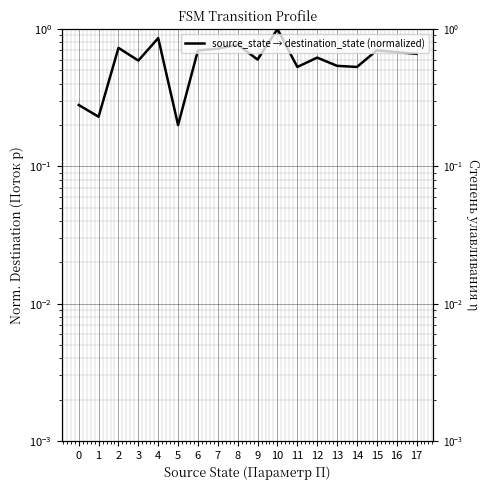

Reading right to left, list all the values displayed in this chart.

0.7	0.7	0.7	0.5	0.5	0.6	0.5	1.0	0.6	0.8	0.7	0.7	0.2	0.9	0.6	0.7	0.2	0.3